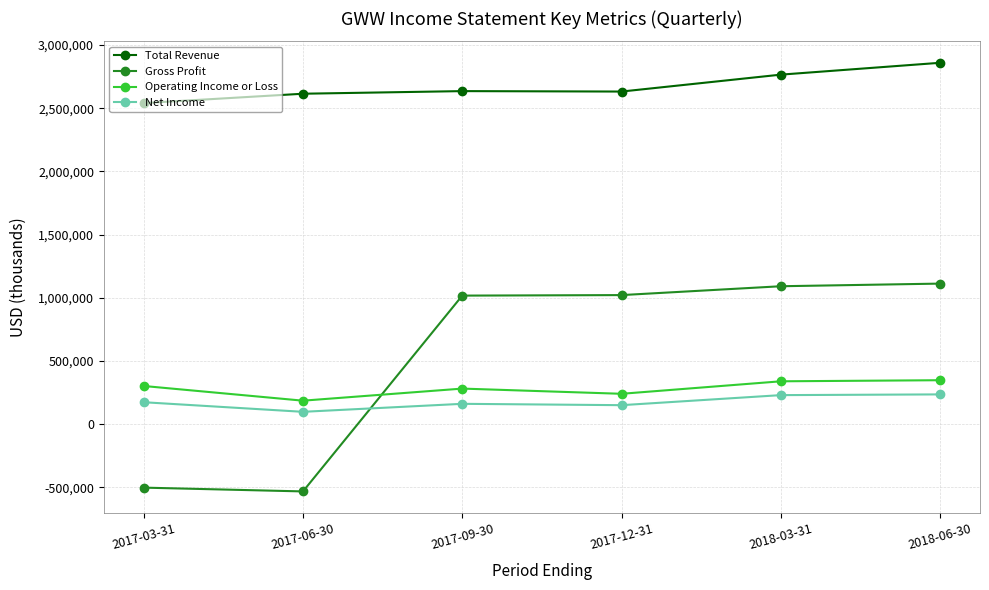

What position from the left is 2018-03-31?

5